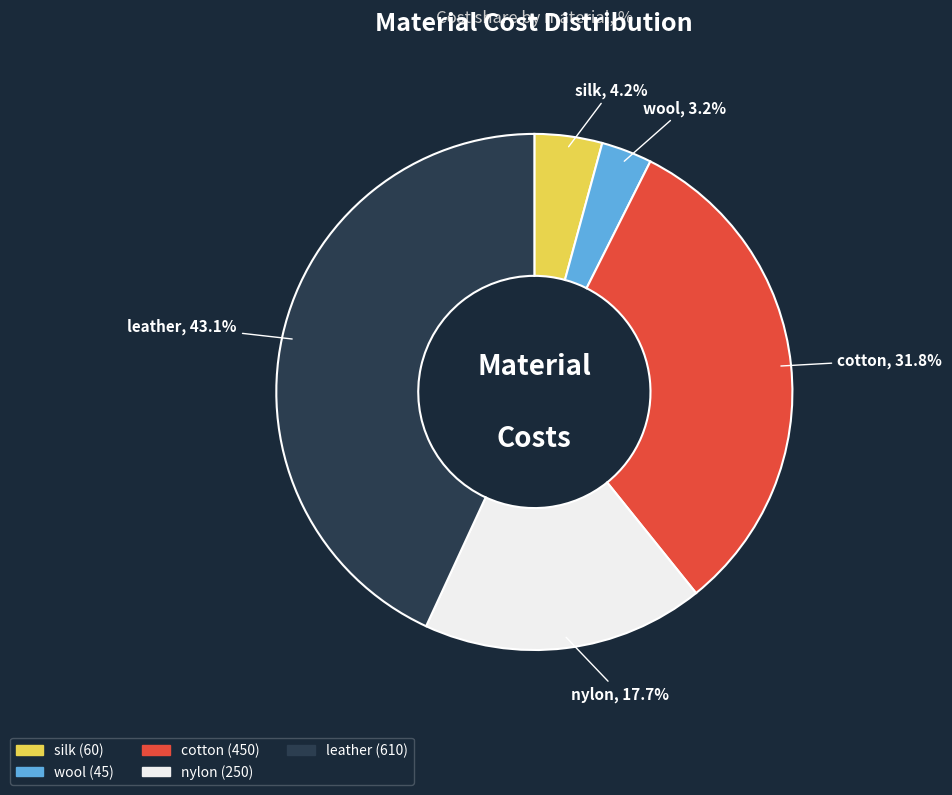

Does any single category account for the majority?

No